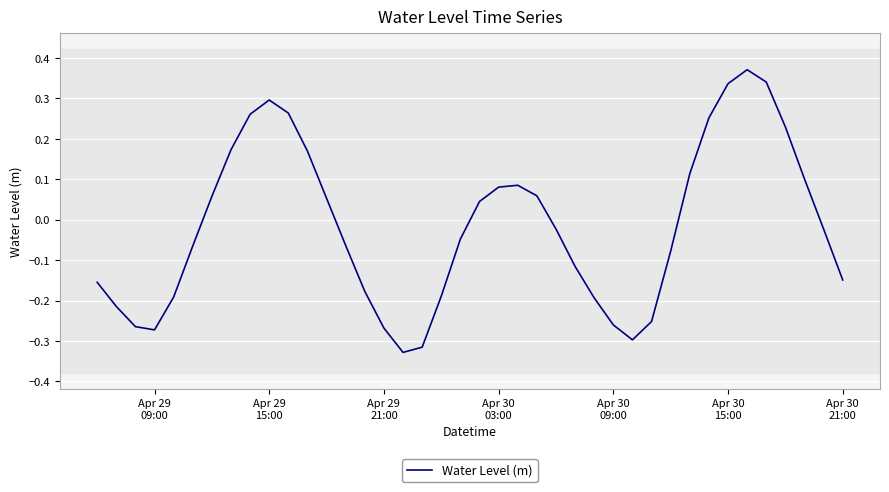

What is the difference between the maximum and minimum values?

0.7